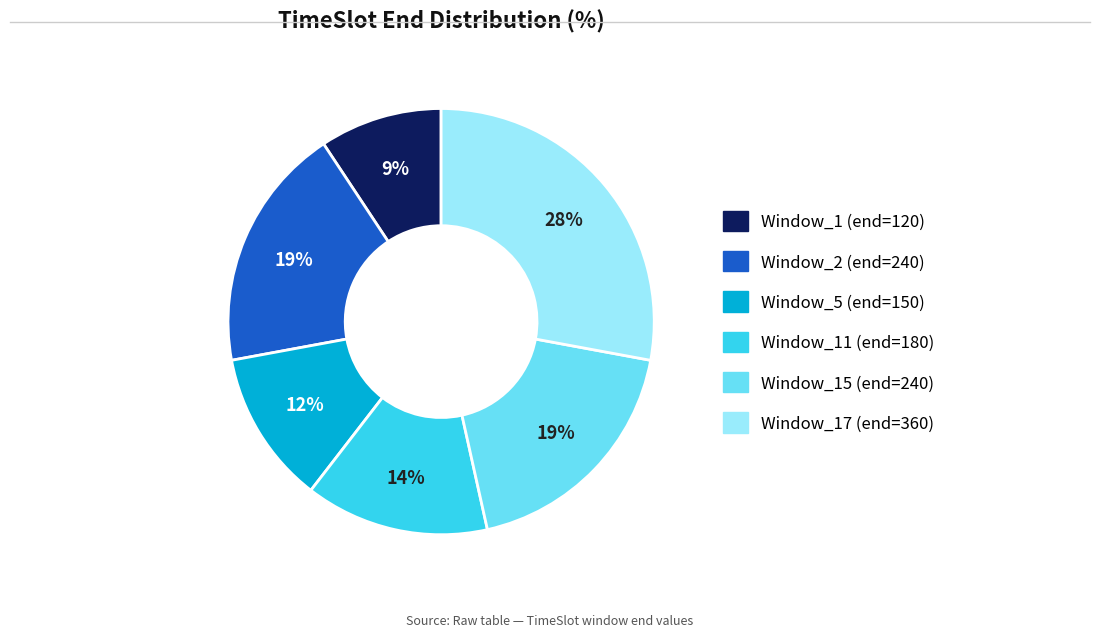

Is the sum of Window_5 (end=150) and Window_2 (end=240) greater than half?

No